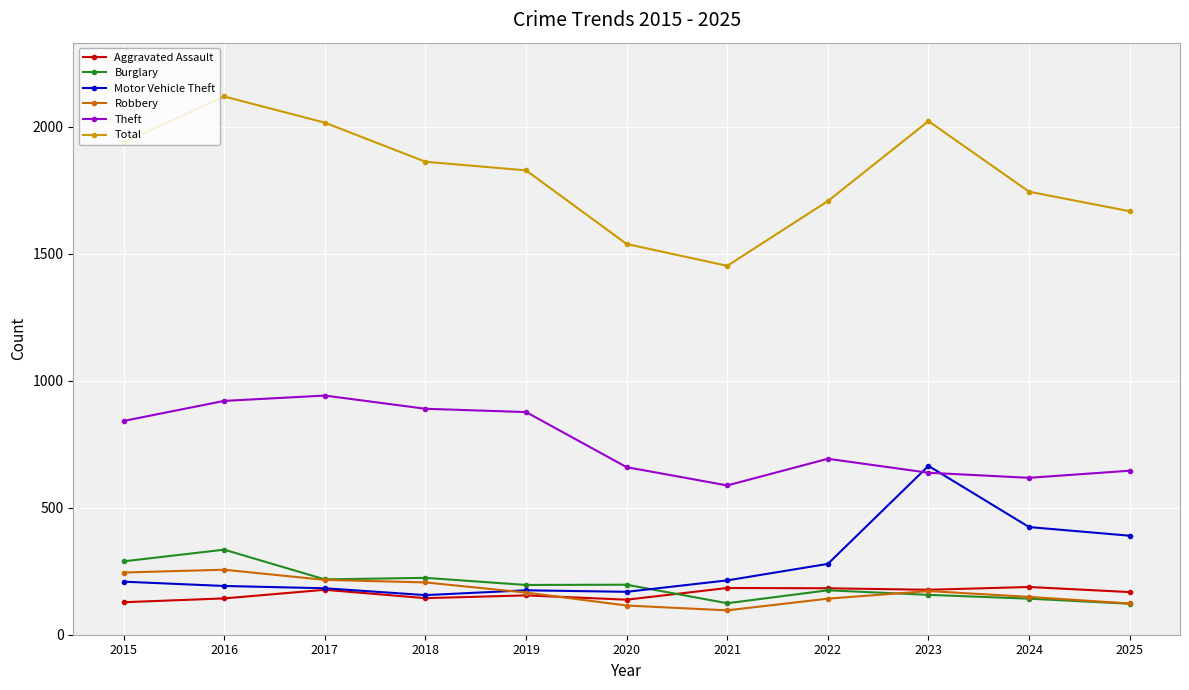

At how many categories does at least one series exceed 791?

11